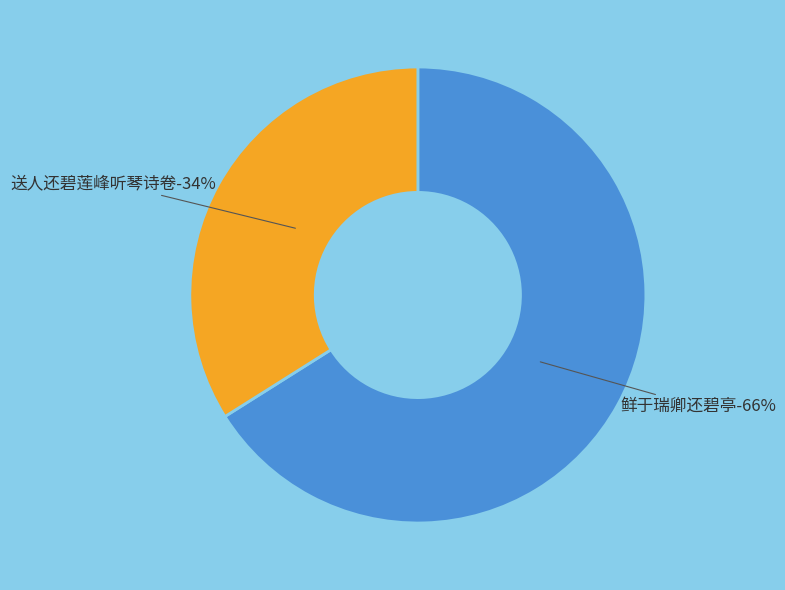

To the nearest percent, what is the difference between the largest and smallest slice percentages?

32%